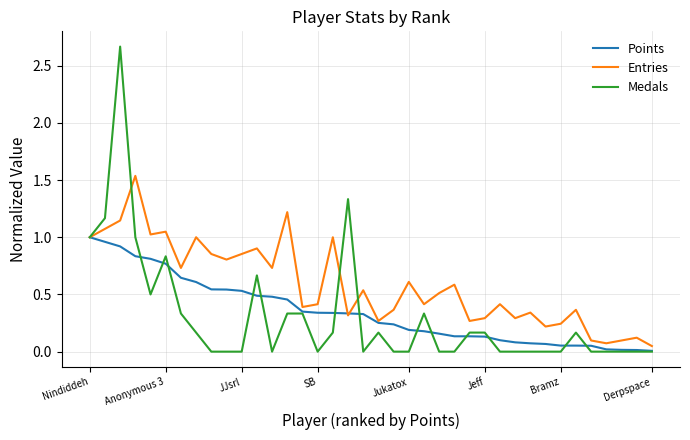

List the series in order of their peak value, highest first.

Medals, Entries, Points